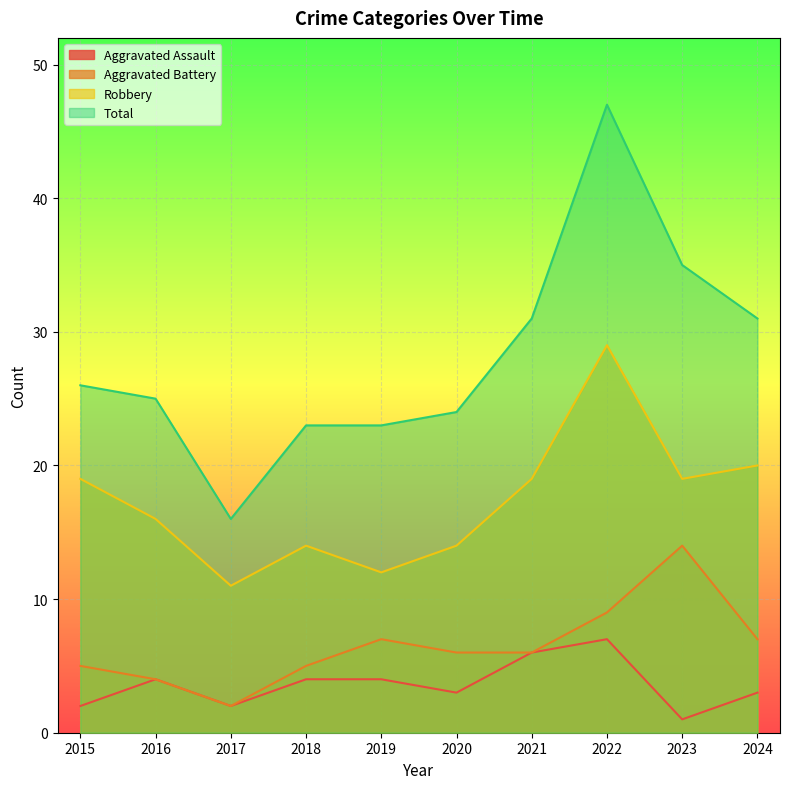

Count the number of data series in this chart.

4